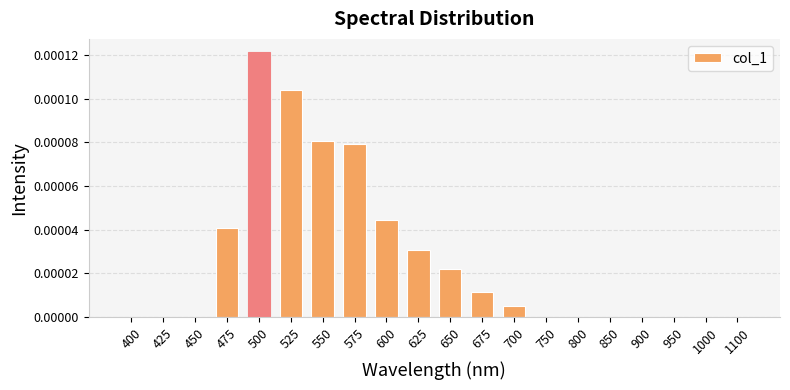

Between 475 and 425, which is larger?

475